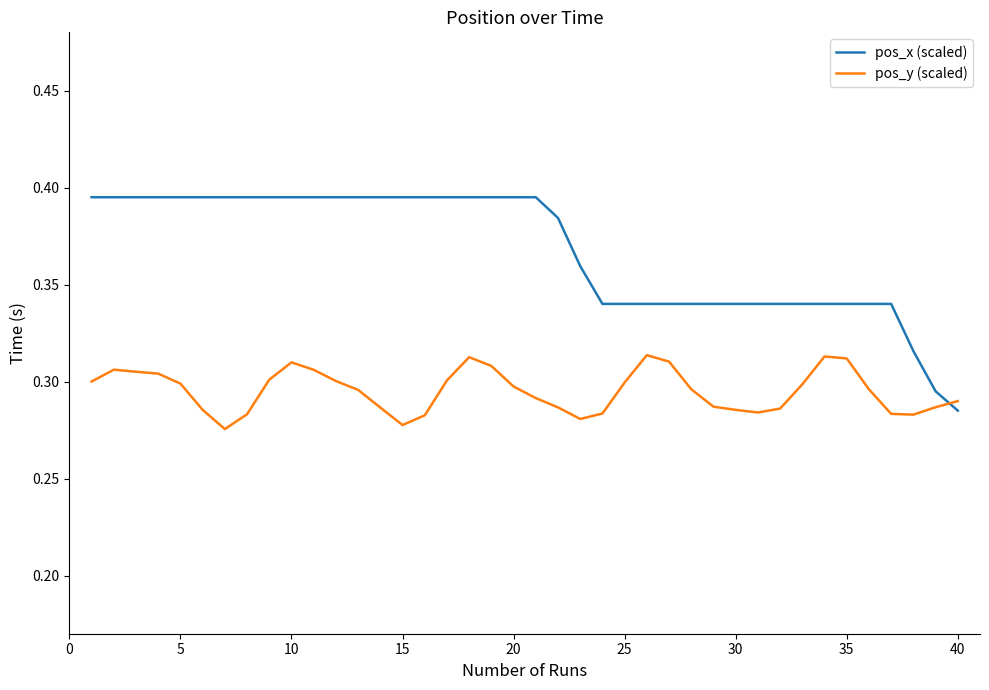

Rank the series by their average value, from highest to lowest.

pos_x (scaled), pos_y (scaled)